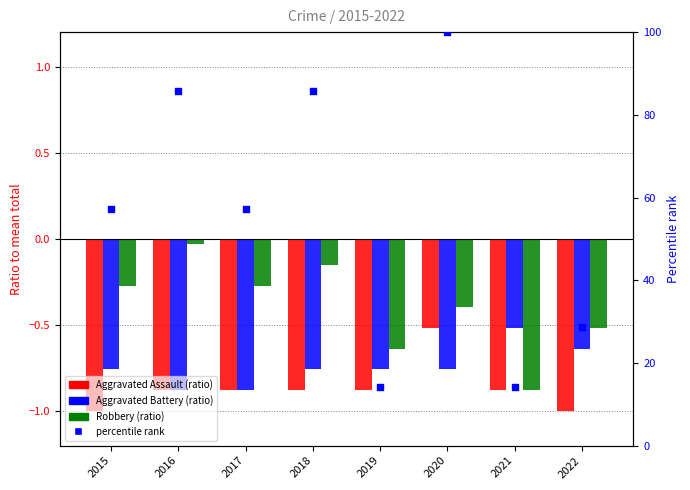

Which series contains the lowest Y value?

Aggravated Assault